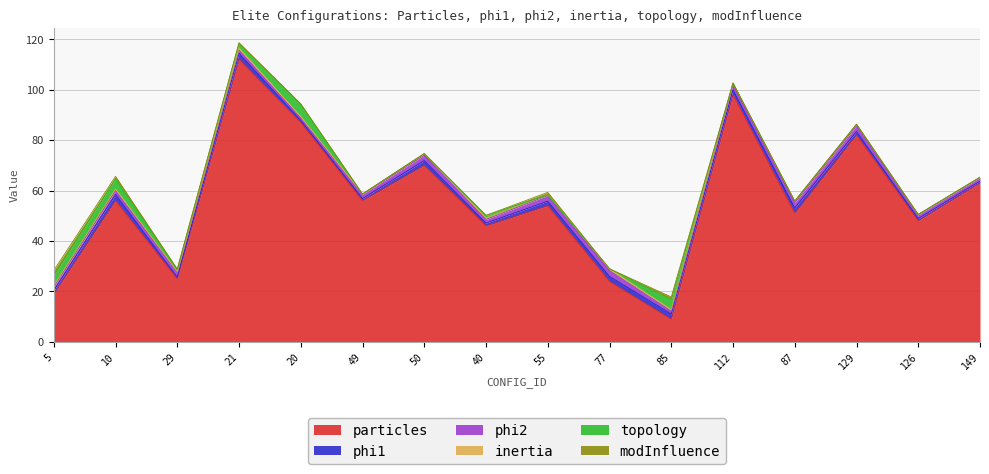

Which has a higher value, 77 or 40?

40